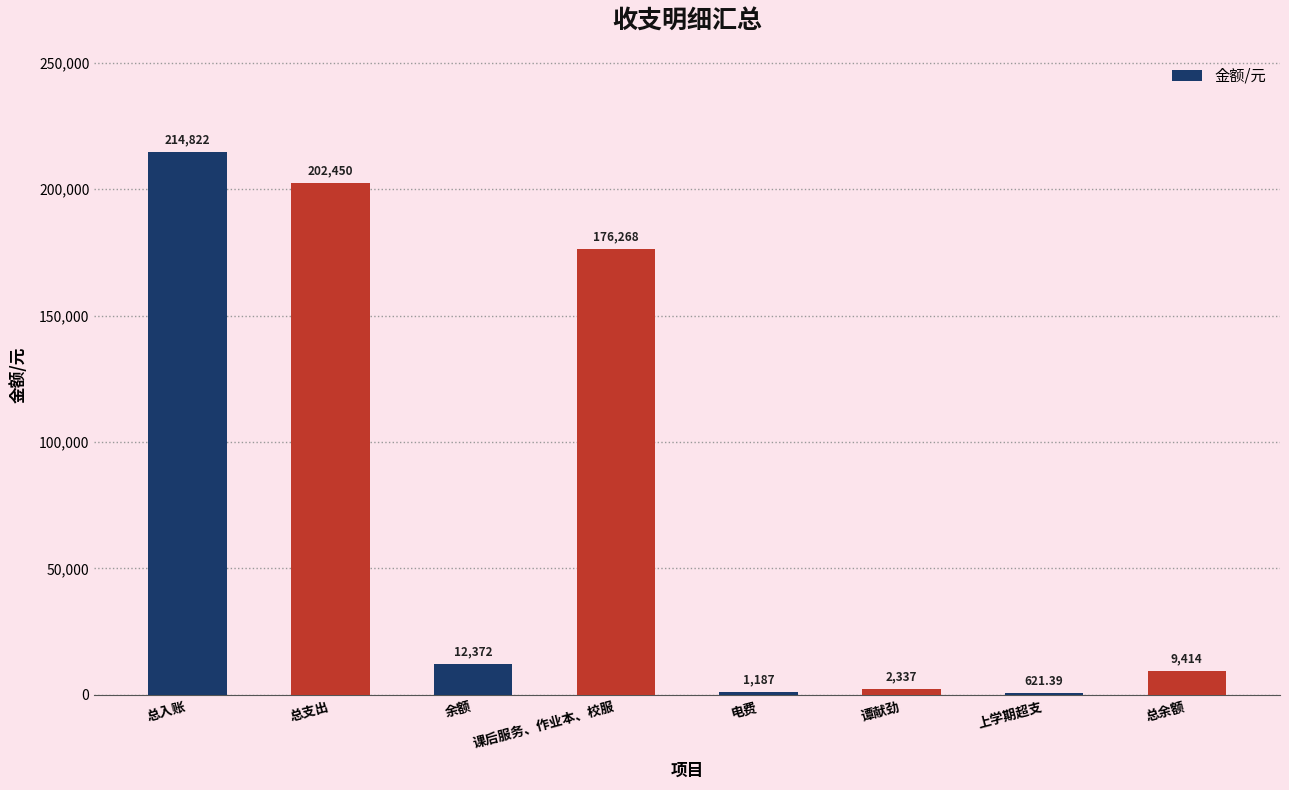

The value at 总入账 is 86870.2. True or false?

False